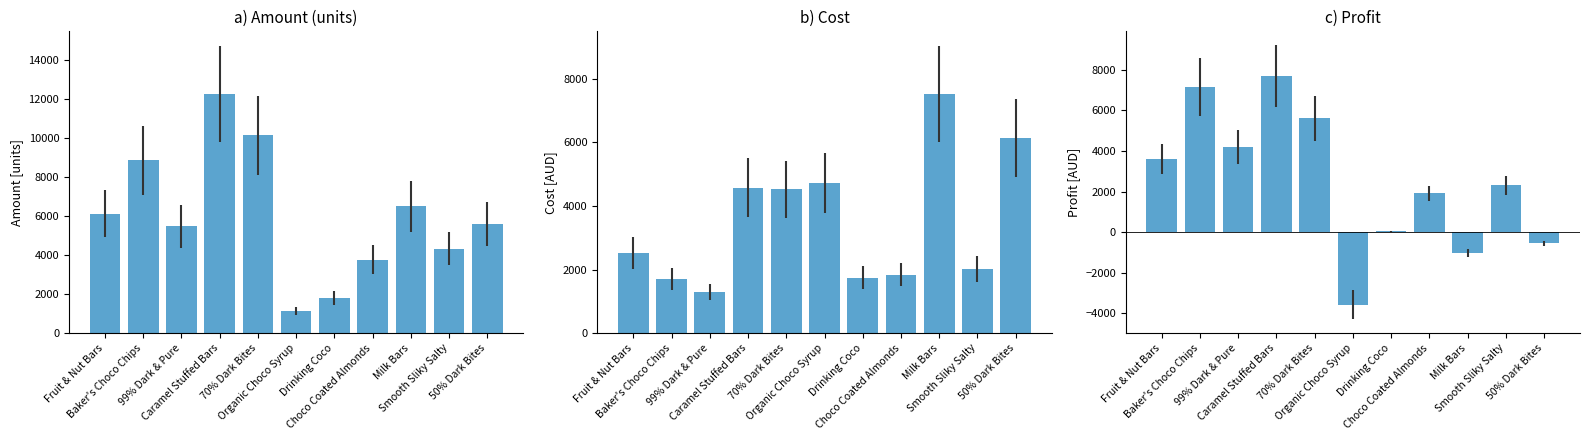

Which category has the highest value in the Profit series?

Caramel Stuffed Bars